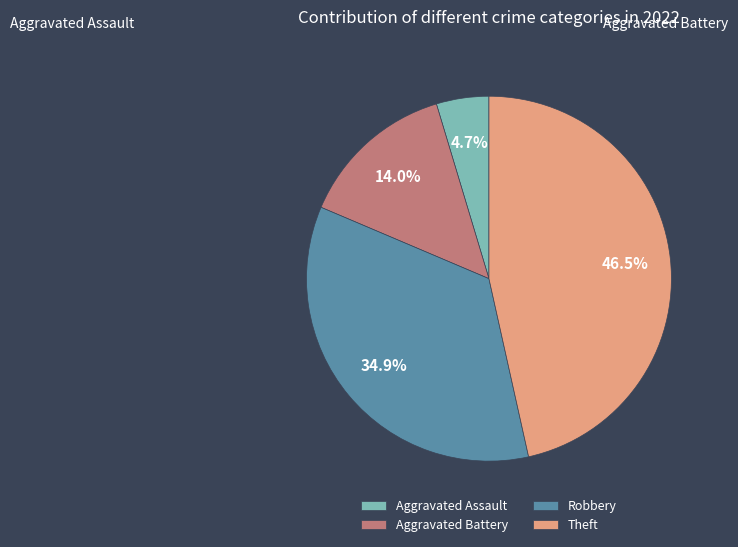

Does any single category account for the majority?

No